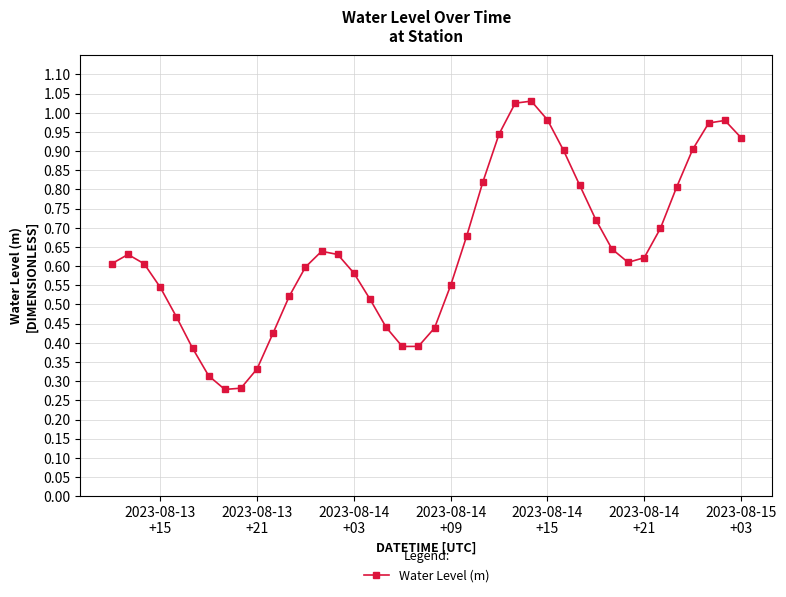

What is the sum of all values?

25.7